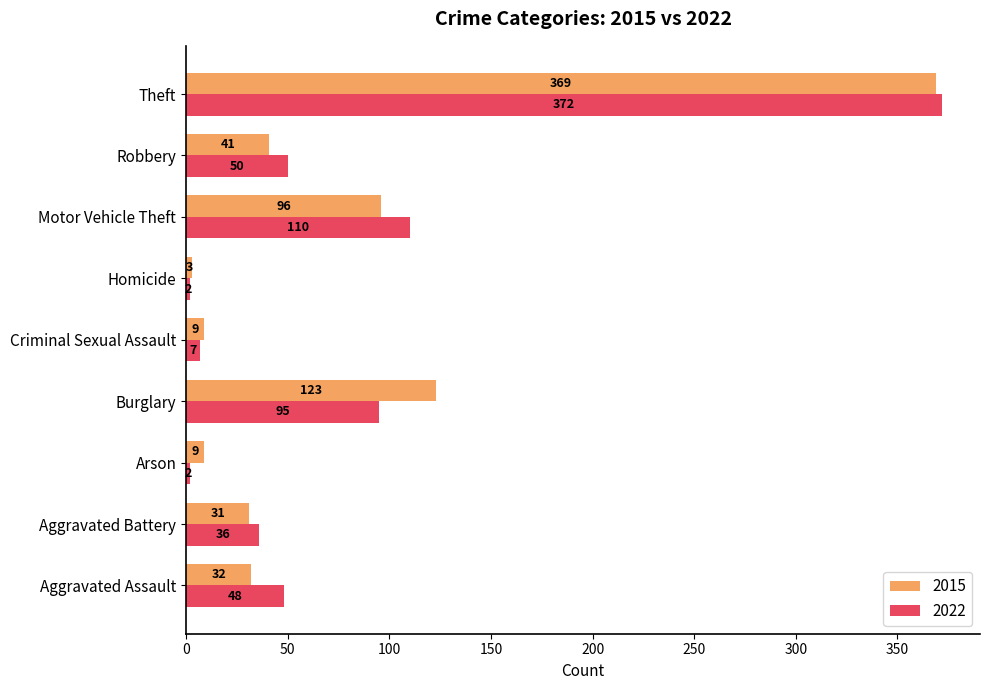

What is the spread (max minus min) of values at Robbery?

9